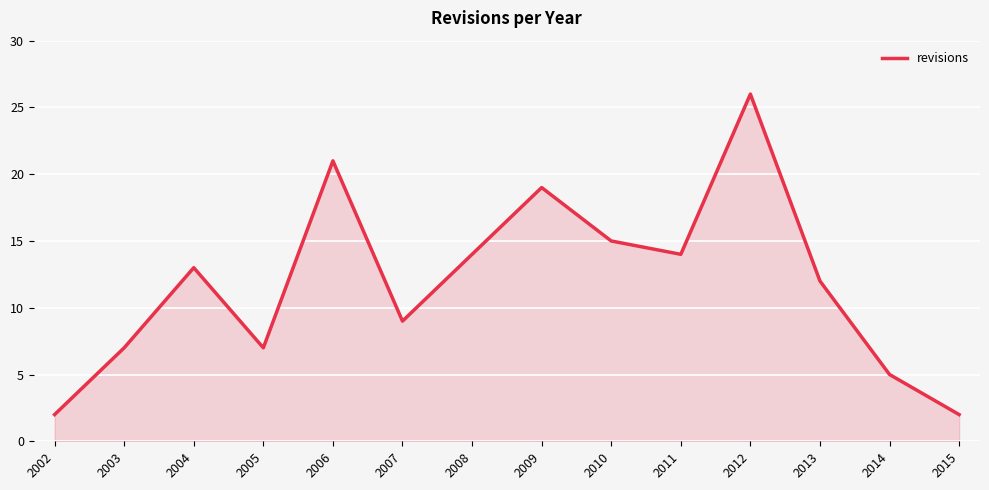

Reading left to right, extract all data points from this chart.

2002=2	2003=7	2004=13	2005=7	2006=21	2007=9	2008=14	2009=19	2010=15	2011=14	2012=26	2013=12	2014=5	2015=2